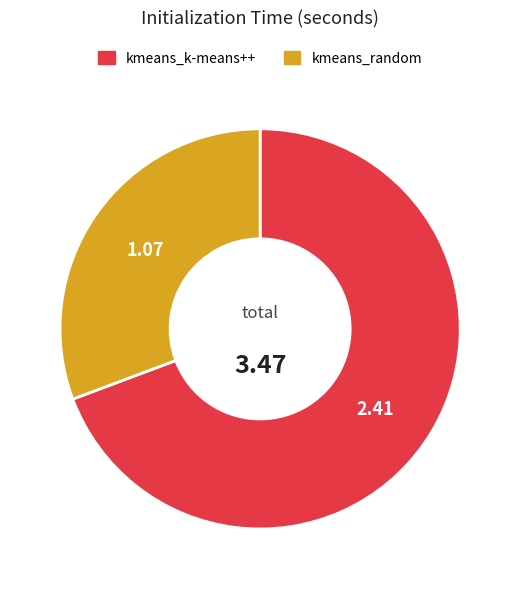

The kmeans_random slice represents 31% of the pie. True or false?

True